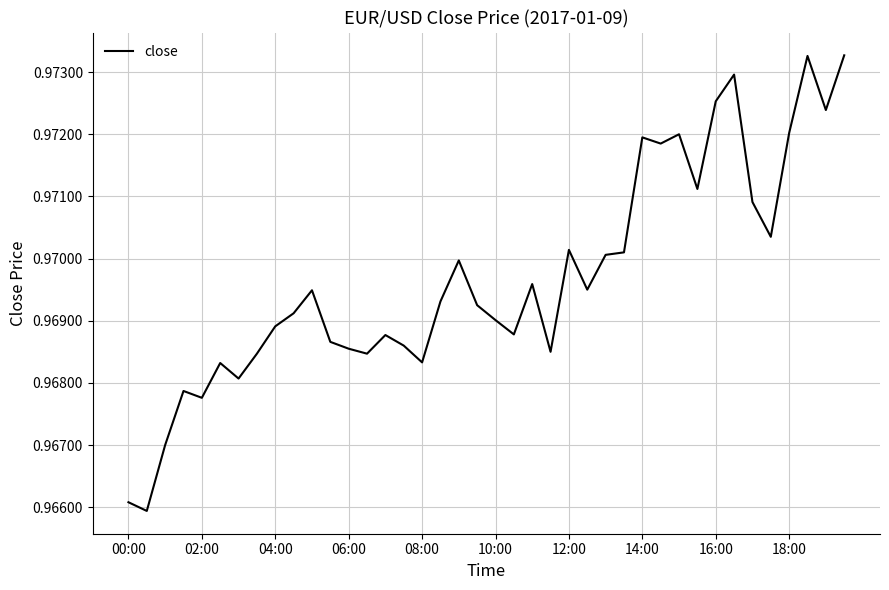

Is it true that the value at 12:00 is 1.7?

False